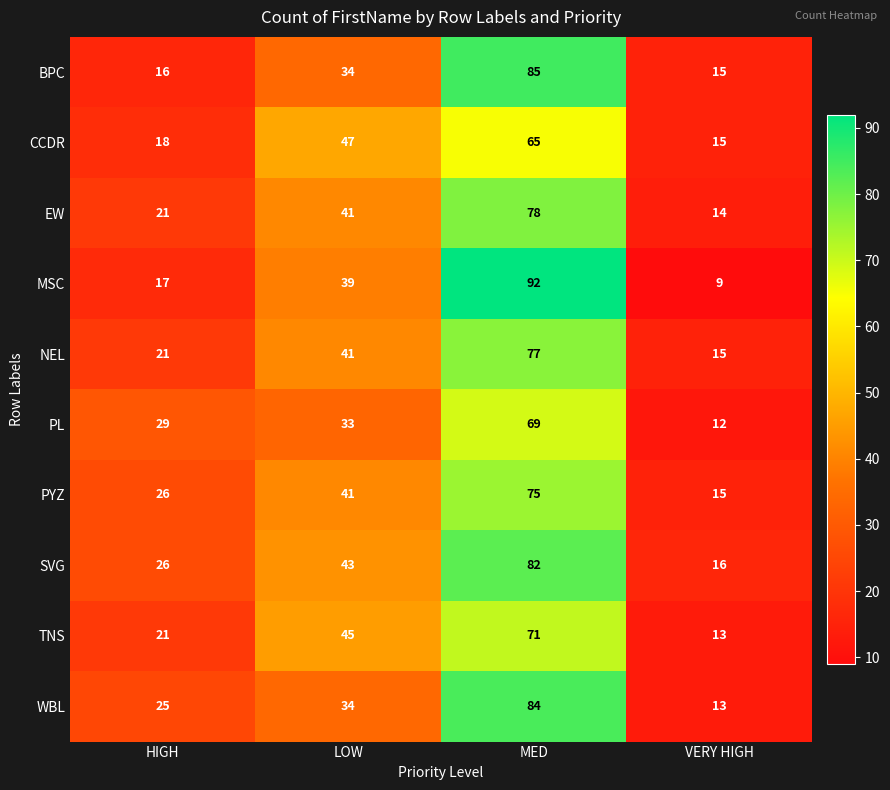

The WBL series shows 25 at HIGH. True or false?

True